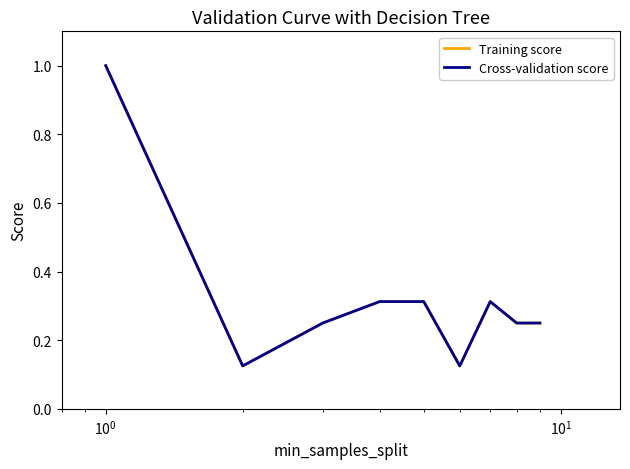

Does the chart have visible grid lines?

No